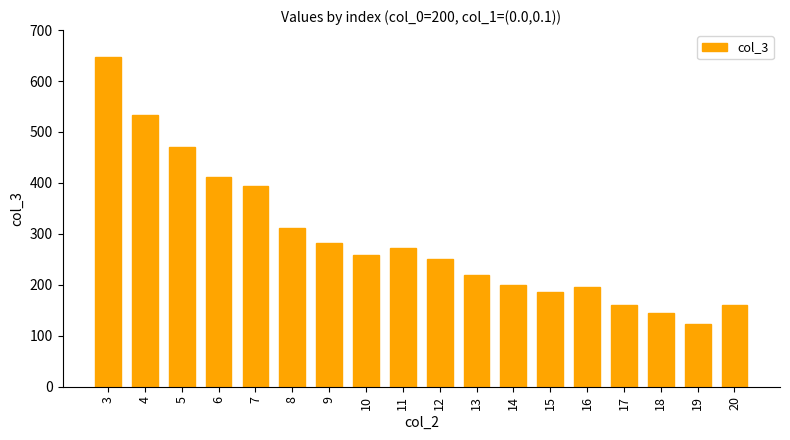

Between 7 and 19, which is larger?

7